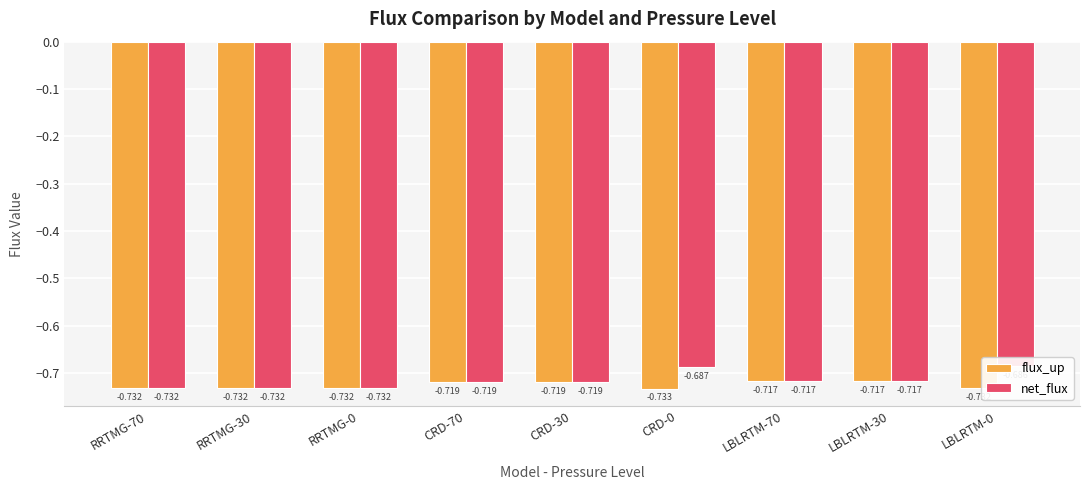

What is the sum of all flux_up values?

-6.5